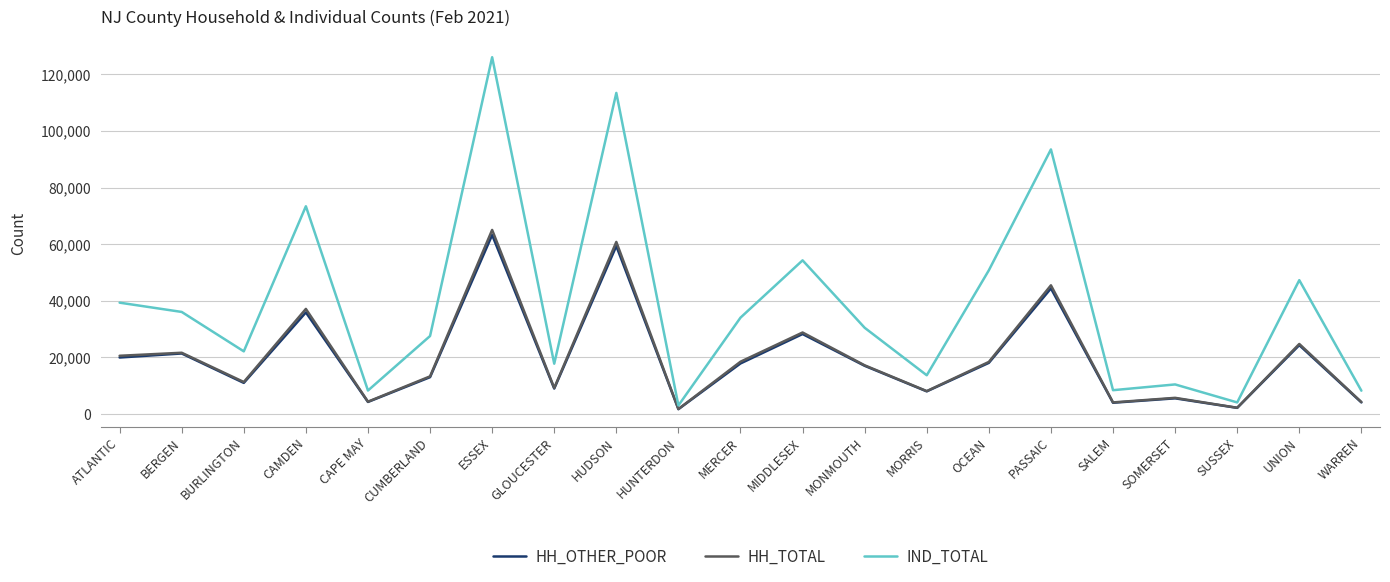

What is the spread (max minus min) of values at MIDDLESEX?

26016